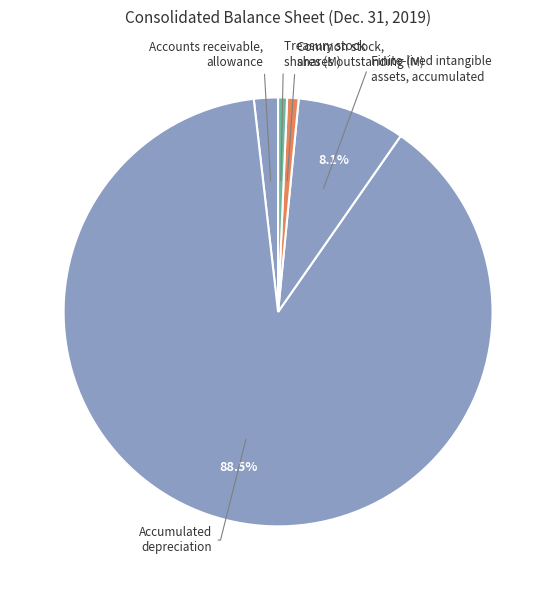

How many segments does this pie chart have?

5